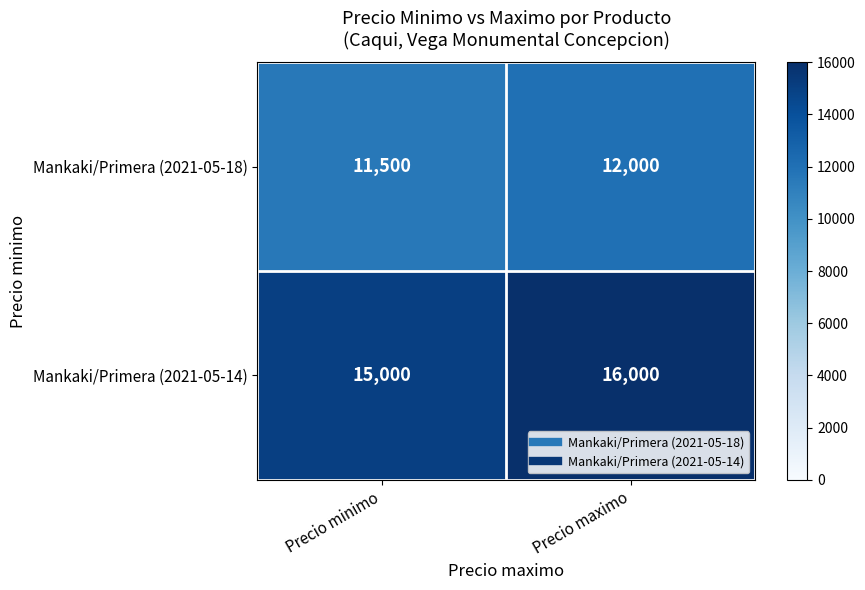

Where is Mankaki/Primera (2021-05-18) nearest to the value 11750?

Precio minimo